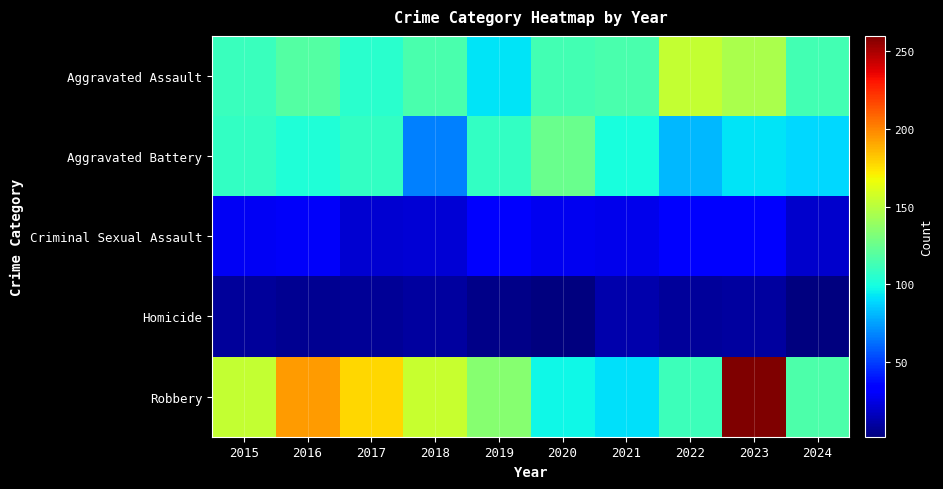

What is the total value across all series at 2015?

410